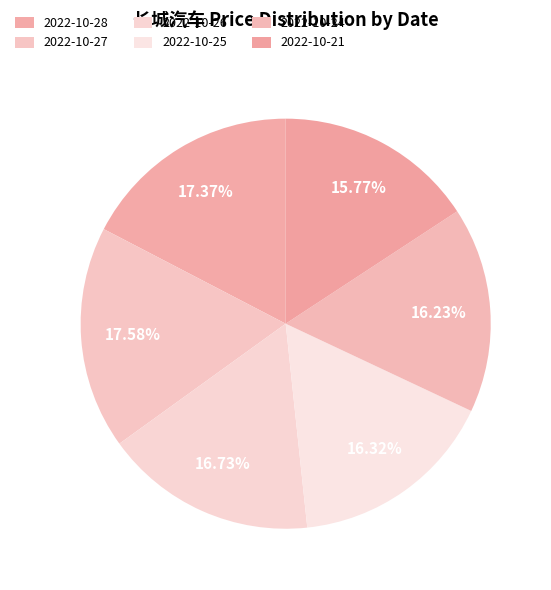

What is the total percentage of 2022-10-27 and 2022-10-21?

33.3%